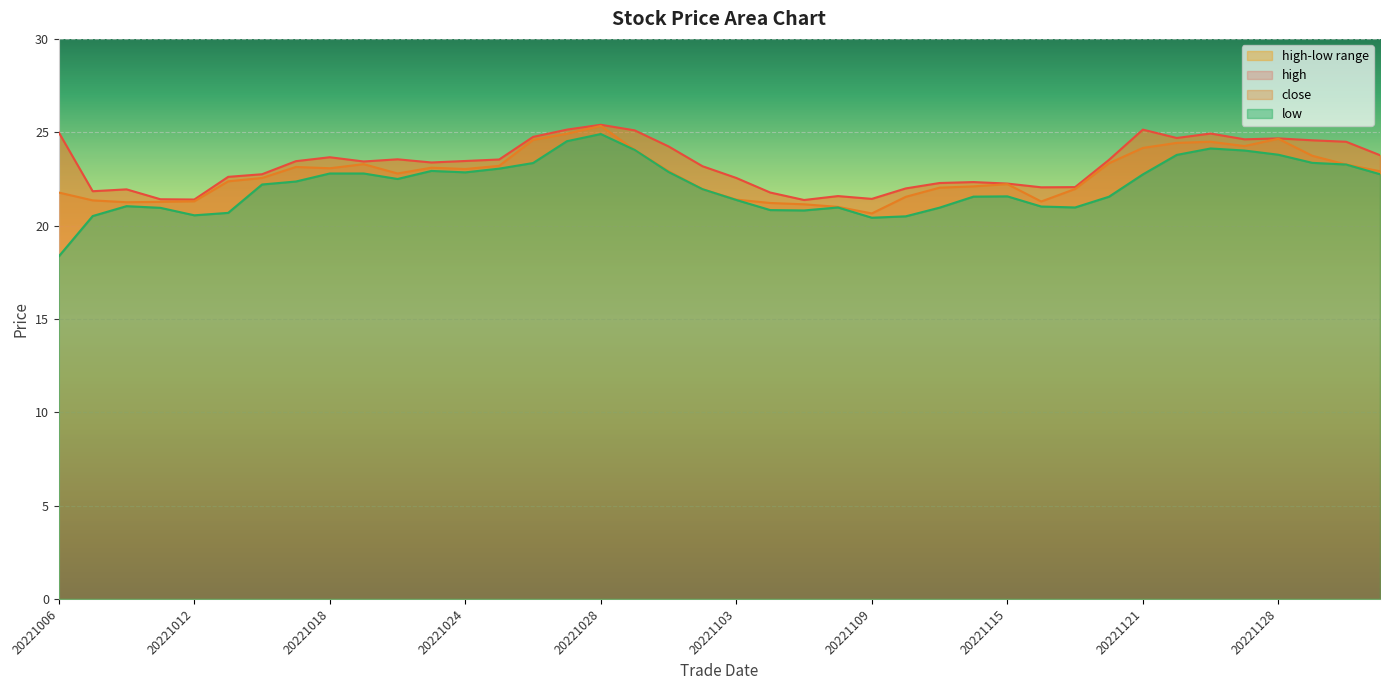

List the labels in order of high value, smallest first.

20221107, 20221012, 20221011, 20221109, 20221108, 20221104, 20221007, 20221010, 20221110, 20221116, 20221117, 20221115, 20221111, 20221114, 20221103, 20221013, 20221014, 20221102, 20221021, 20221019, 20221017, 20221024, 20221118, 20221025, 20221020, 20221018, 20221201, 20221101, 20221130, 20221129, 20221125, 20221128, 20221122, 20221026, 20221123, 20221006, 20221031, 20221027, 20221121, 20221028